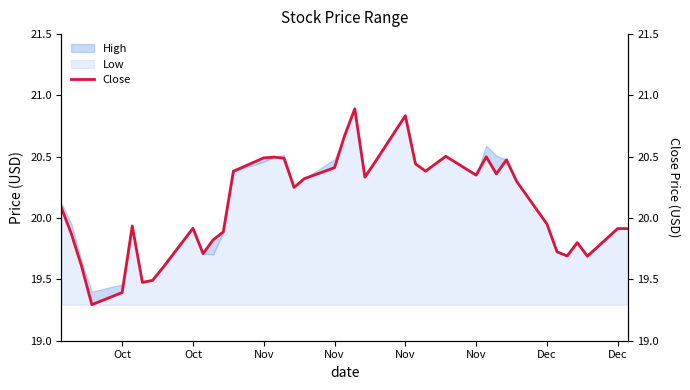

The value at Nov is 20.4. True or false?

True